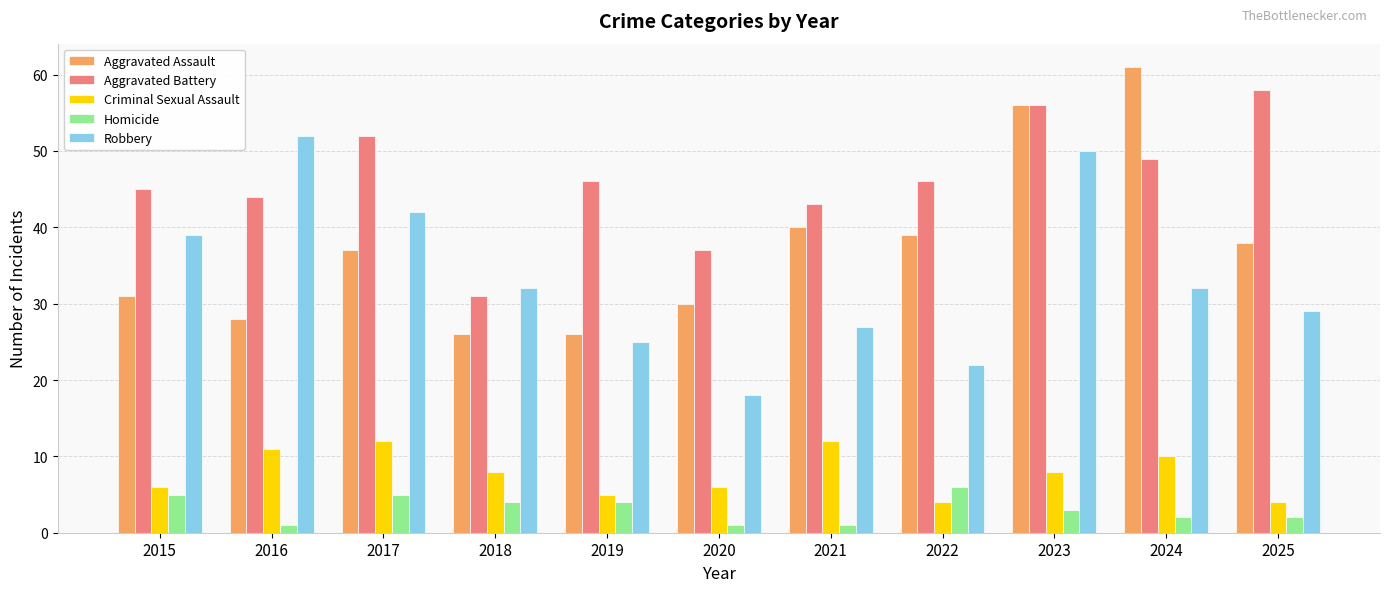

Which series has the largest range (max minus min)?

Aggravated Assault